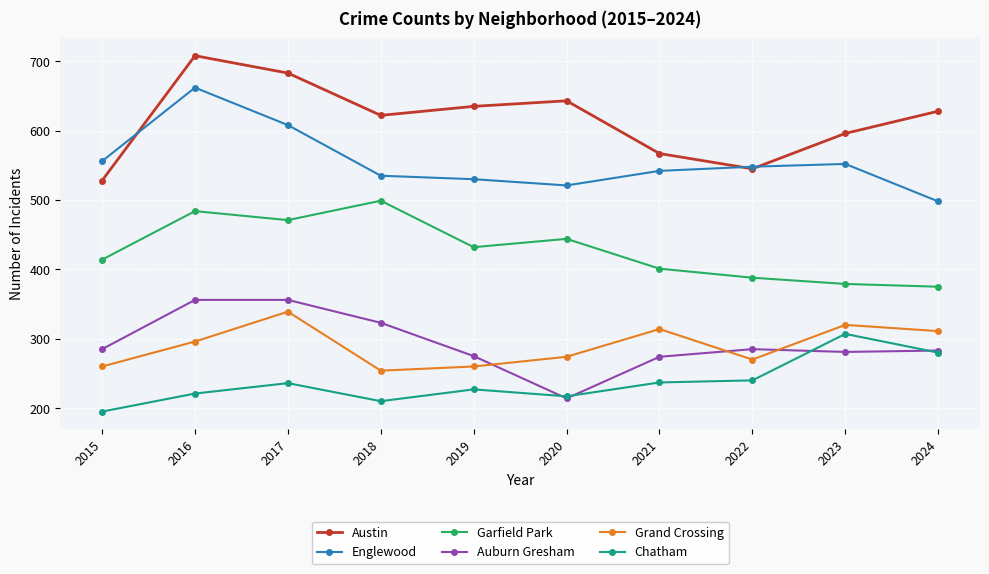

In Grand Crossing, how many points are higher than both neighbors (excluding endpoints)?

3